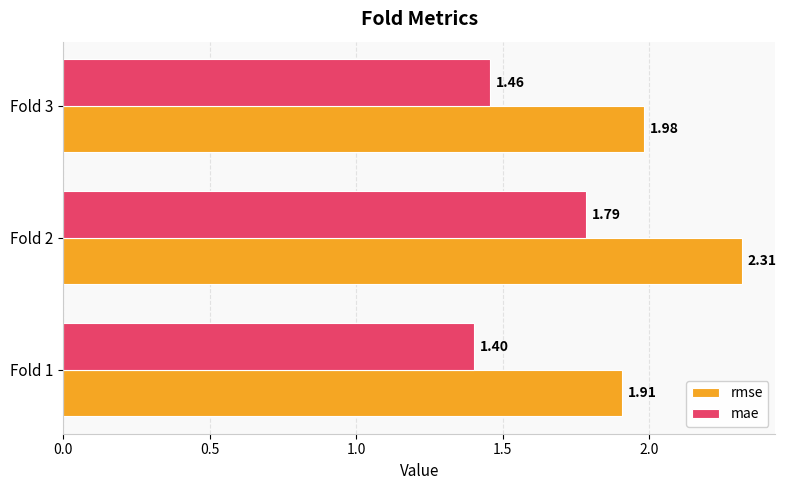

Which series has the largest range (max minus min)?

rmse